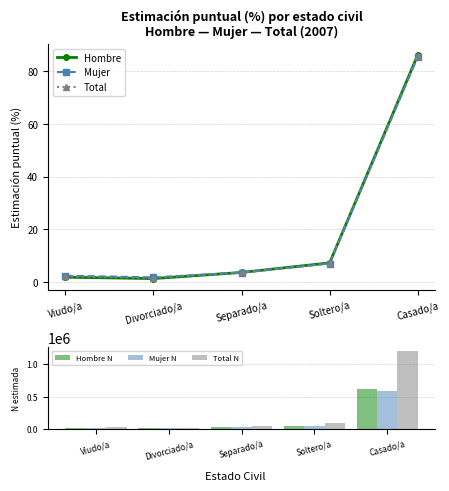

Are the bars grouped side by side (vs. stacked)?

Yes